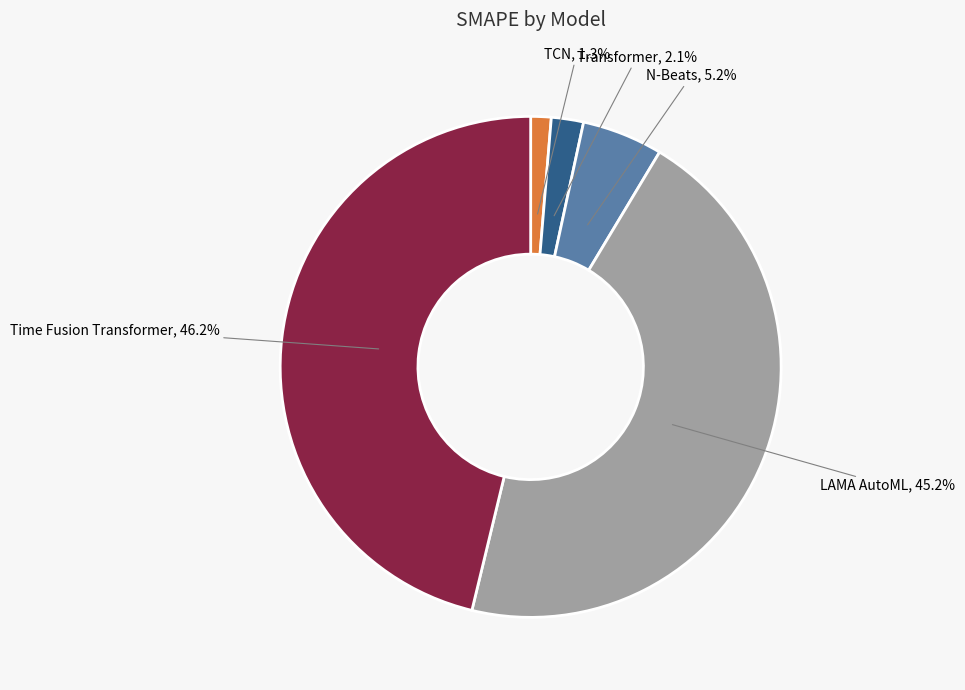

Is it true that N-Beats is 5% of the pie?

True